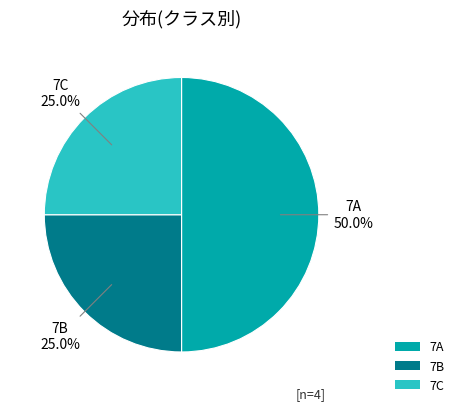

Which slice is the largest?

7A